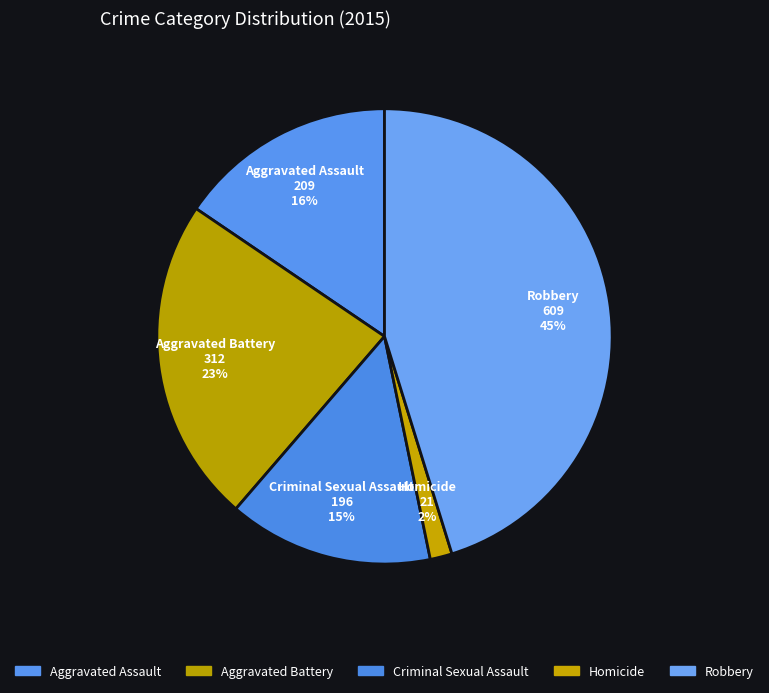

Which category has the smallest portion of the pie?

Homicide